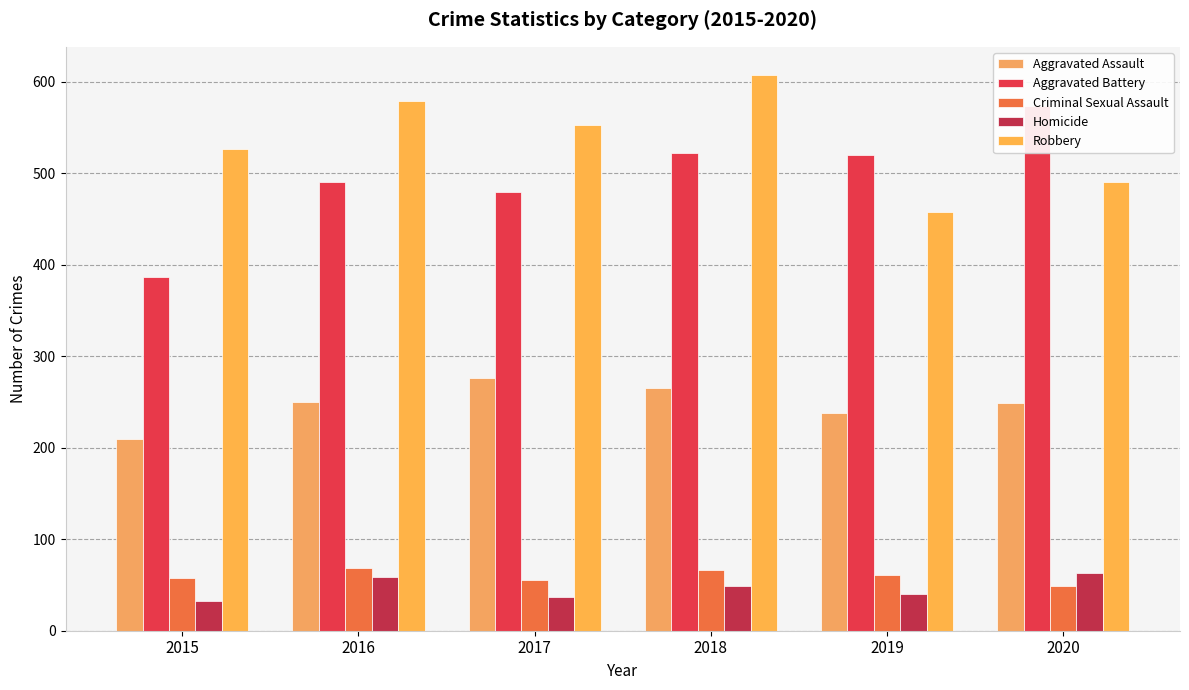

True or false: Homicide has a value of 103 at 2016.

False